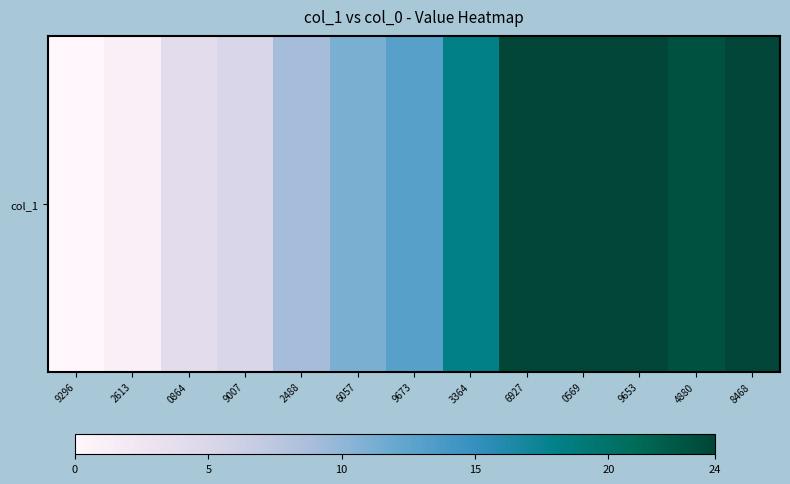

What is the difference between the maximum and minimum values?

24.5